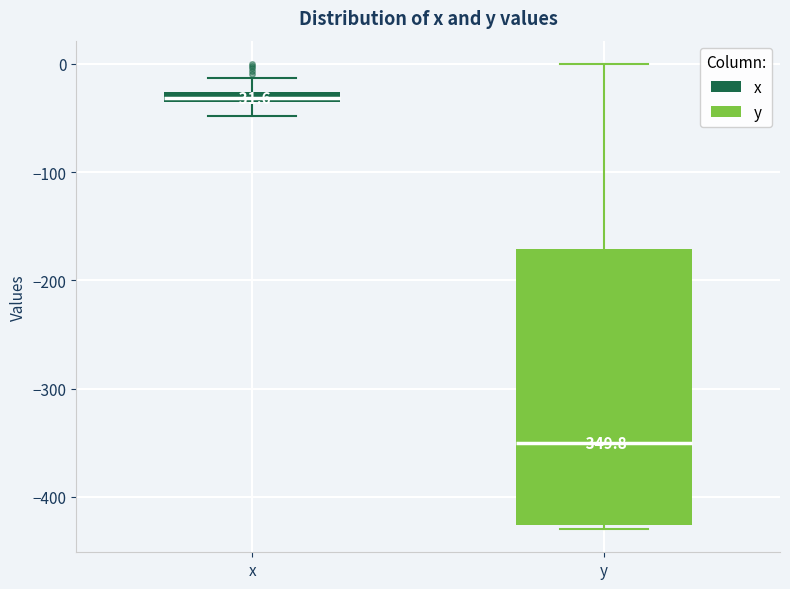

Which box is the tallest, from its lower edge to its upper edge?

y